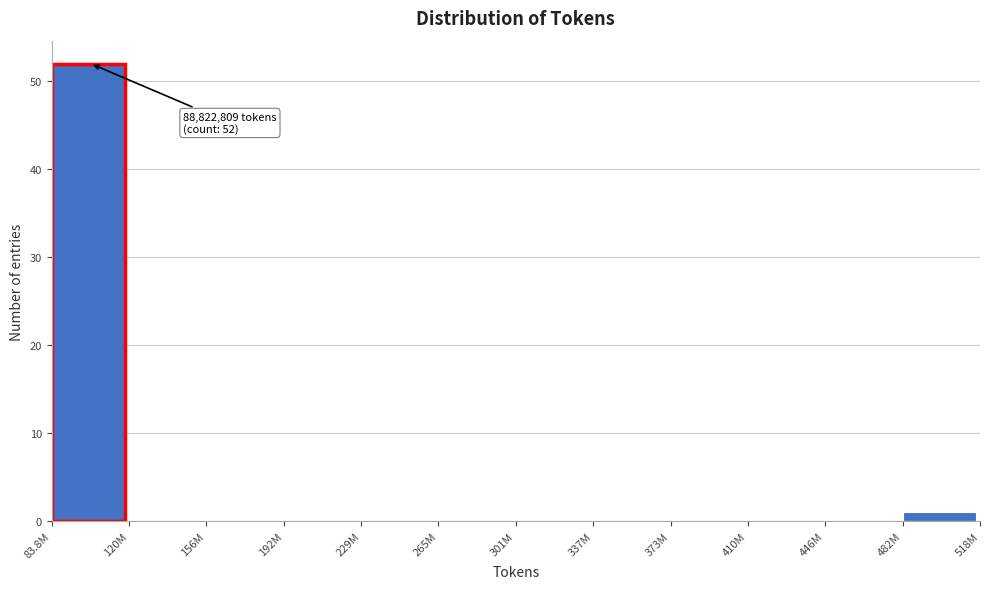

Reading left to right, extract all data points from this chart.

83.8M=52	120M=0	156M=0	192M=0	229M=0	265M=0	301M=0	337M=0	373M=0	410M=0	446M=0	482M=1